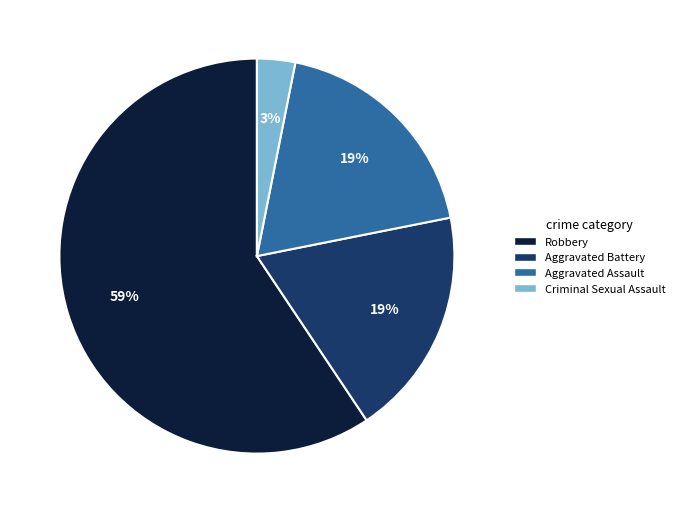

Is there any slice that represents more than half of the pie?

Yes